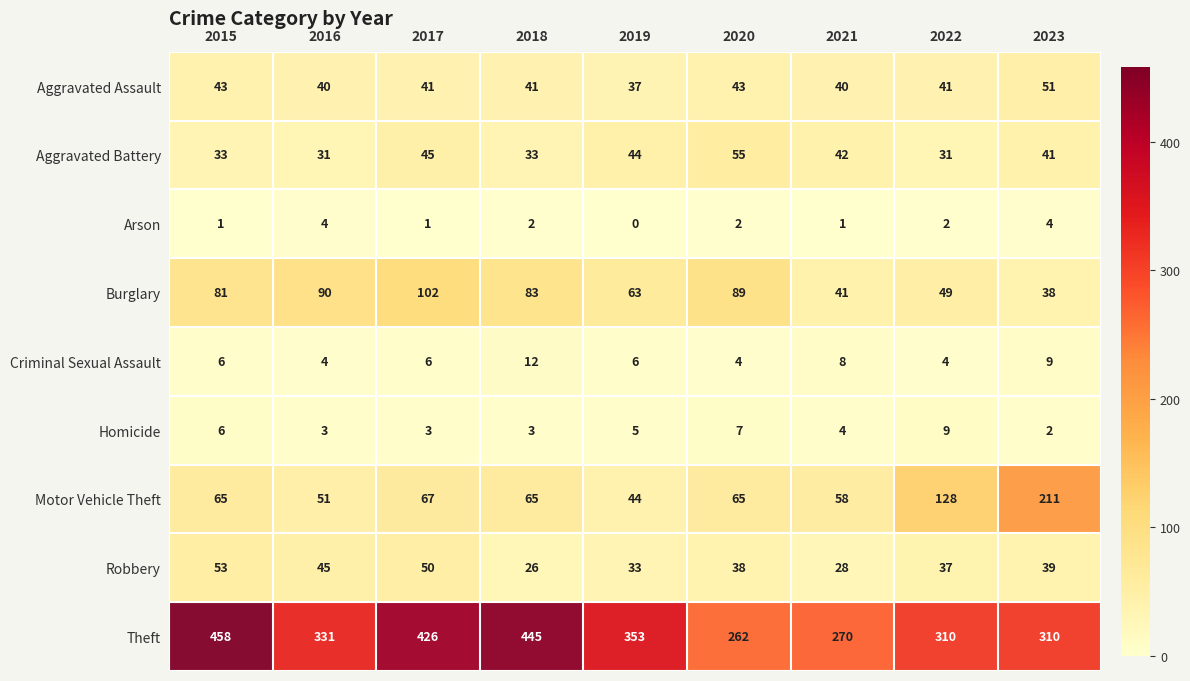

The Aggravated Assault series shows 52 at 2019. True or false?

False